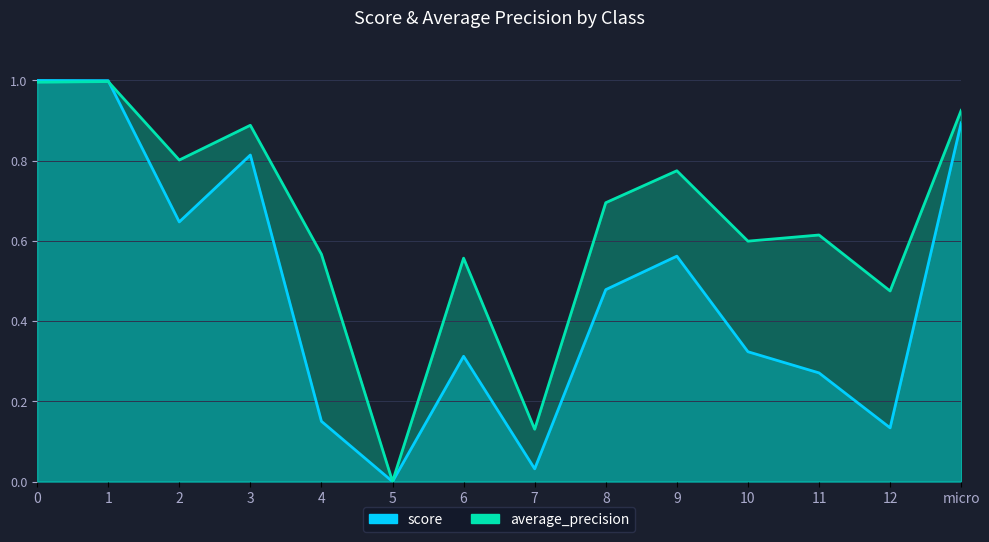

Reading left to right, what are all the values shown in this chart?

score: 0=1.0	1=1.0	2=0.6	3=0.8	4=0.2	5=0.0	6=0.3	7=0.0	8=0.5	9=0.6	10=0.3	11=0.3	12=0.1	micro=0.9
average_precision: 0=1.0	1=1.0	2=0.8	3=0.9	4=0.6	5=0.0	6=0.6	7=0.1	8=0.7	9=0.8	10=0.6	11=0.6	12=0.5	micro=0.9